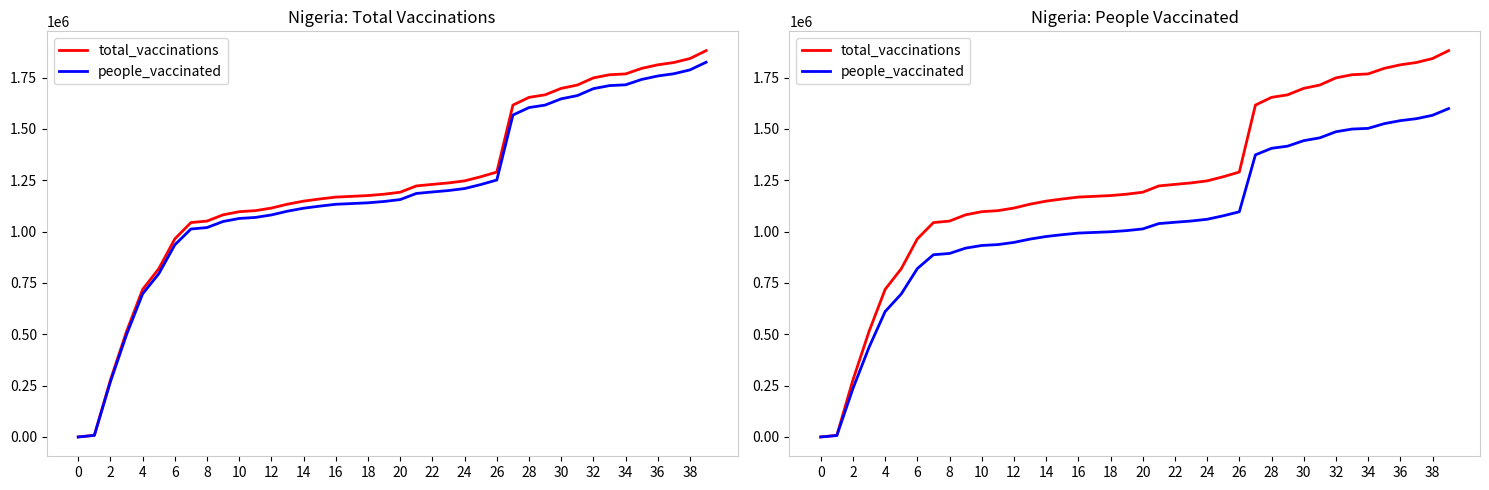

The people_vaccinated series shows 1969660.7 at 26. True or false?

False